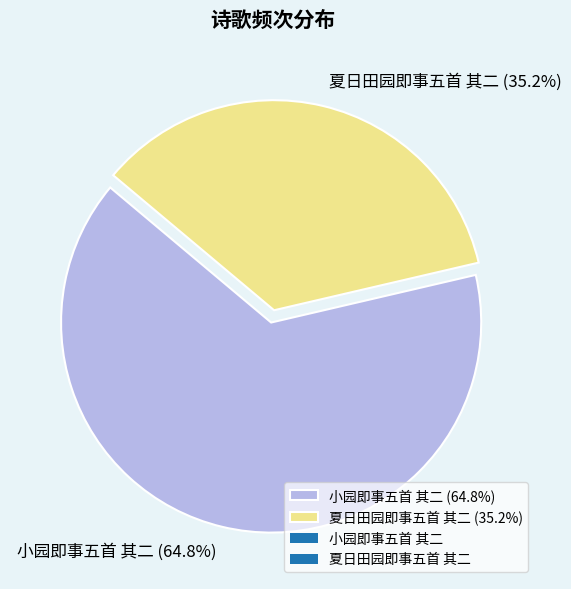

What percentage do 夏日田园即事五首 其二 and 小园即事五首 其二 together represent?

100.0%